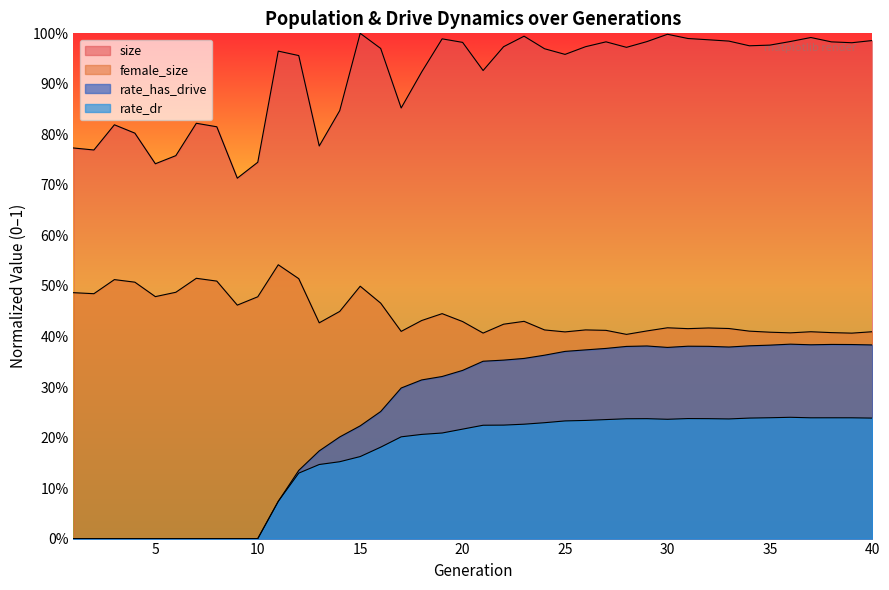

How many lines are shown in the chart?

4